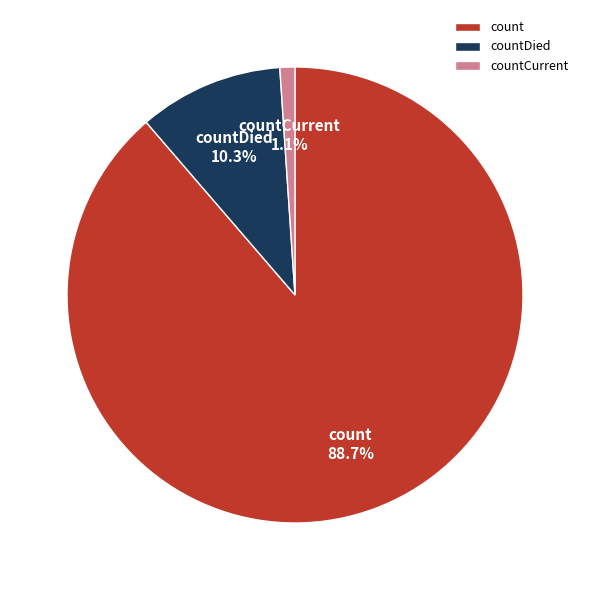

How many slices are in this pie chart?

3